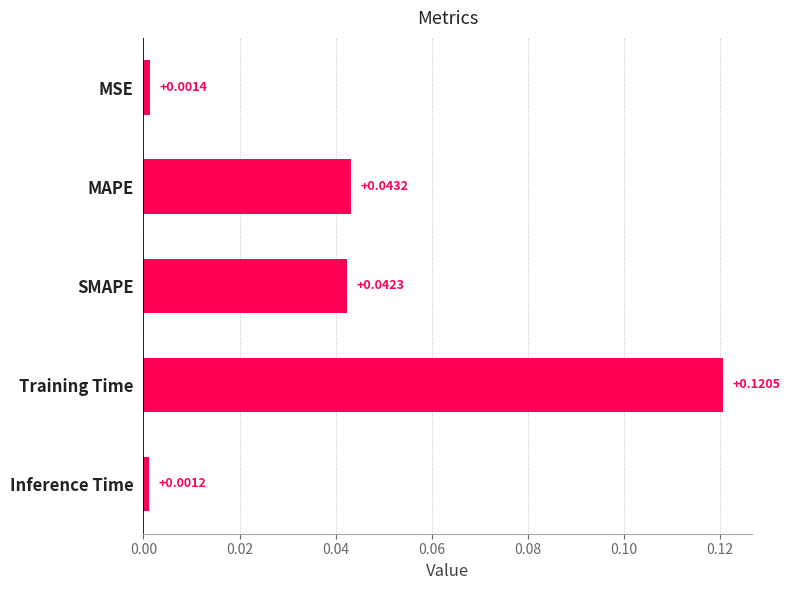

What is the label of the 2nd bar from the top?

MAPE